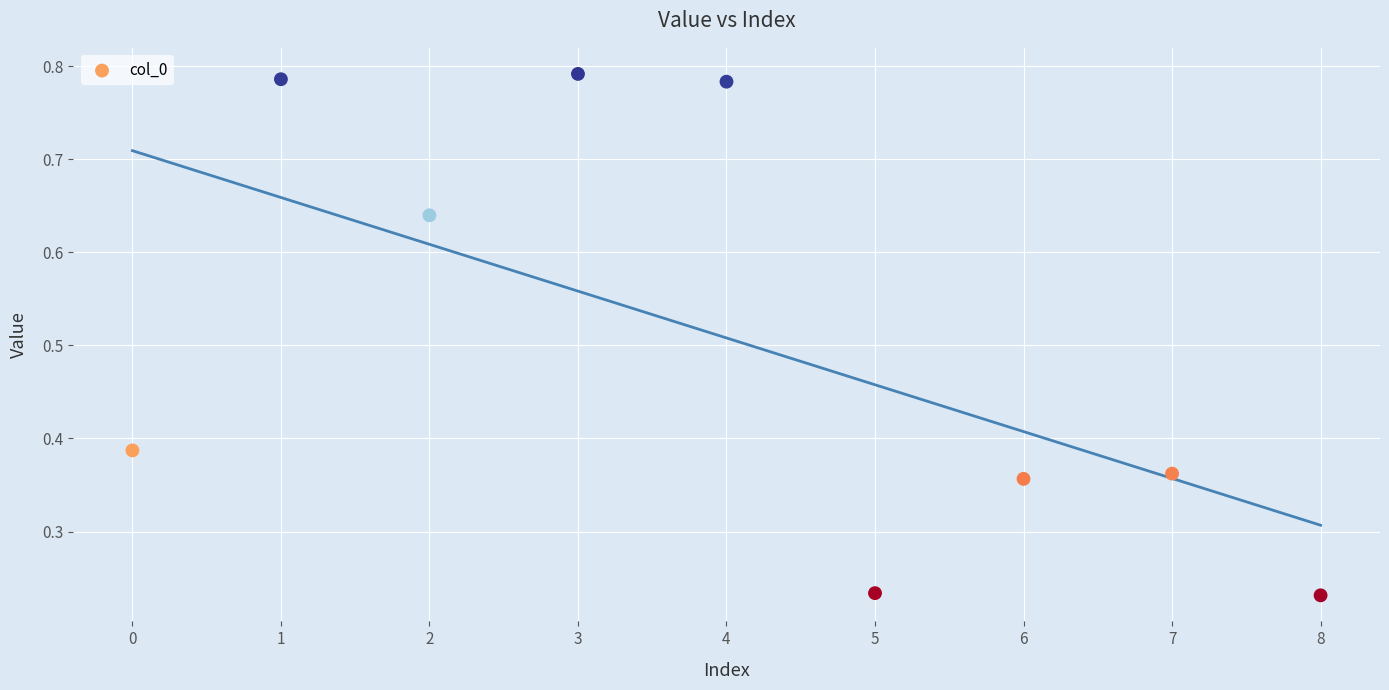

What is the average Y value?

0.5